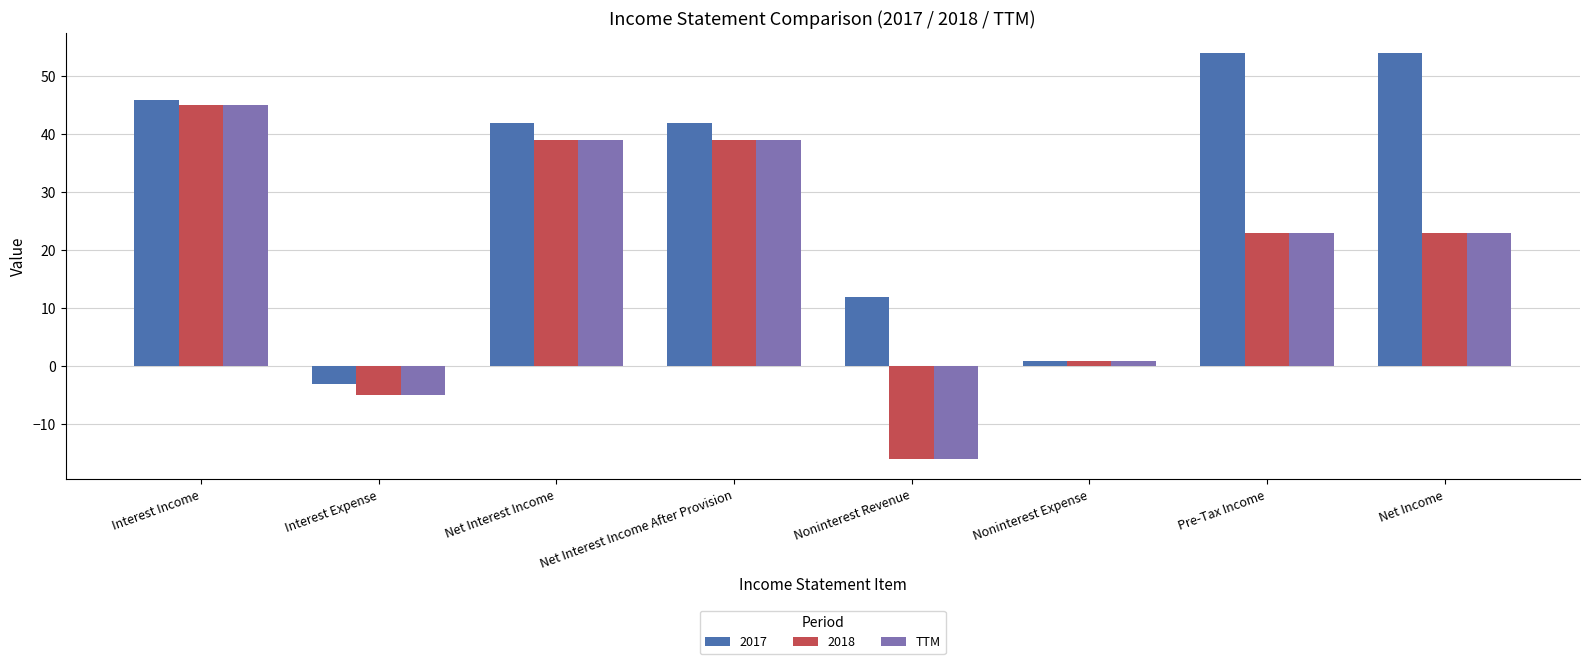

What is the smallest value displayed?

-16